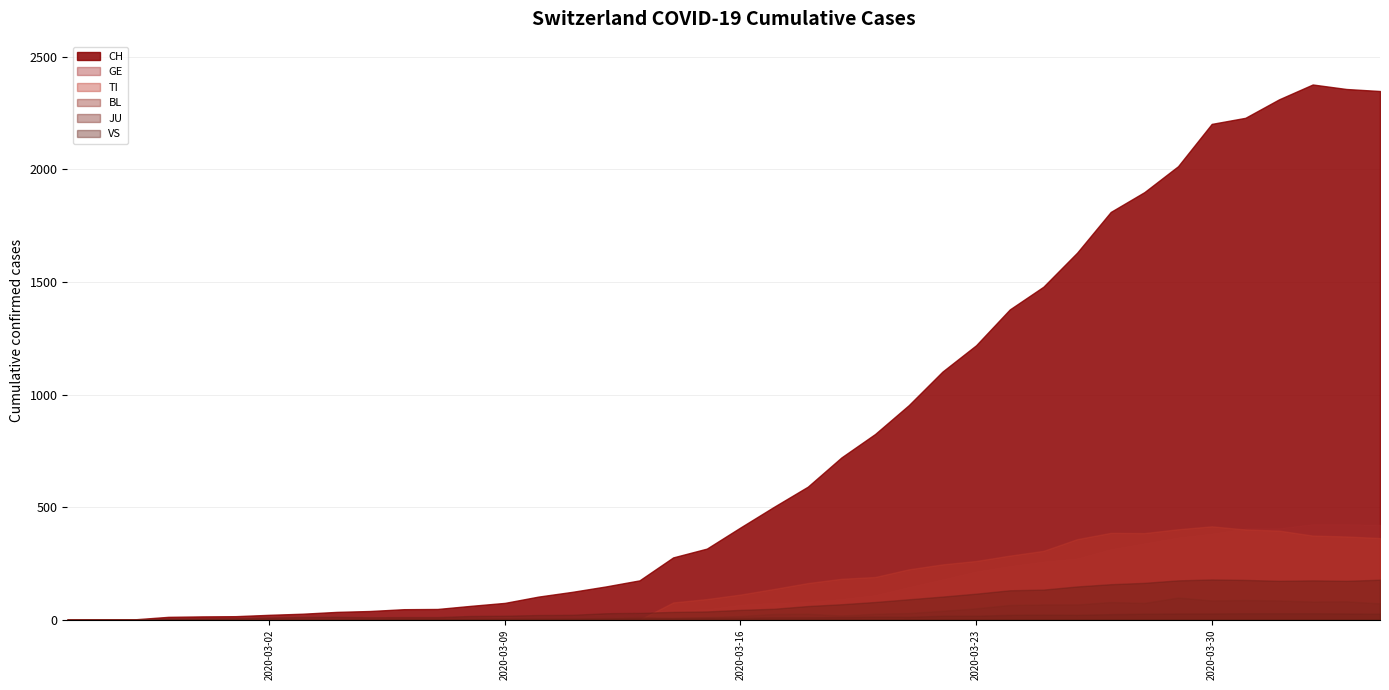

What is the label of the 27th point from the right?

2020-03-09